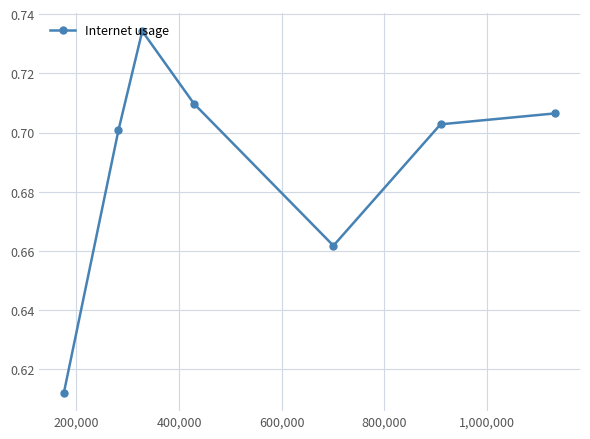

What is the sum of all values?

4.8